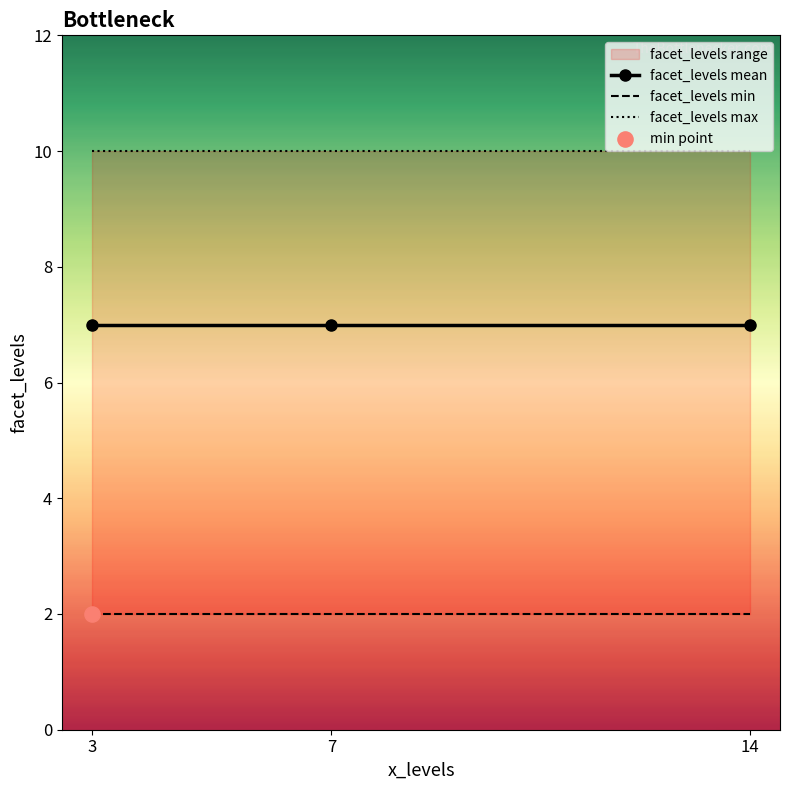

Which series has the largest total across all categories?

facet_levels max